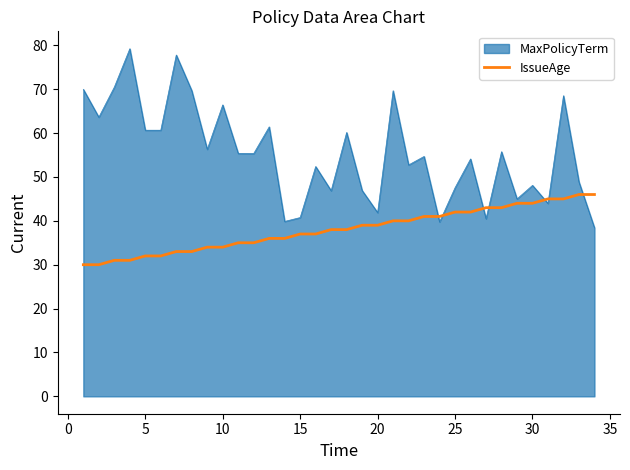

What is the difference between the maximum and minimum values in the MaxPolicyTerm series?

40.8